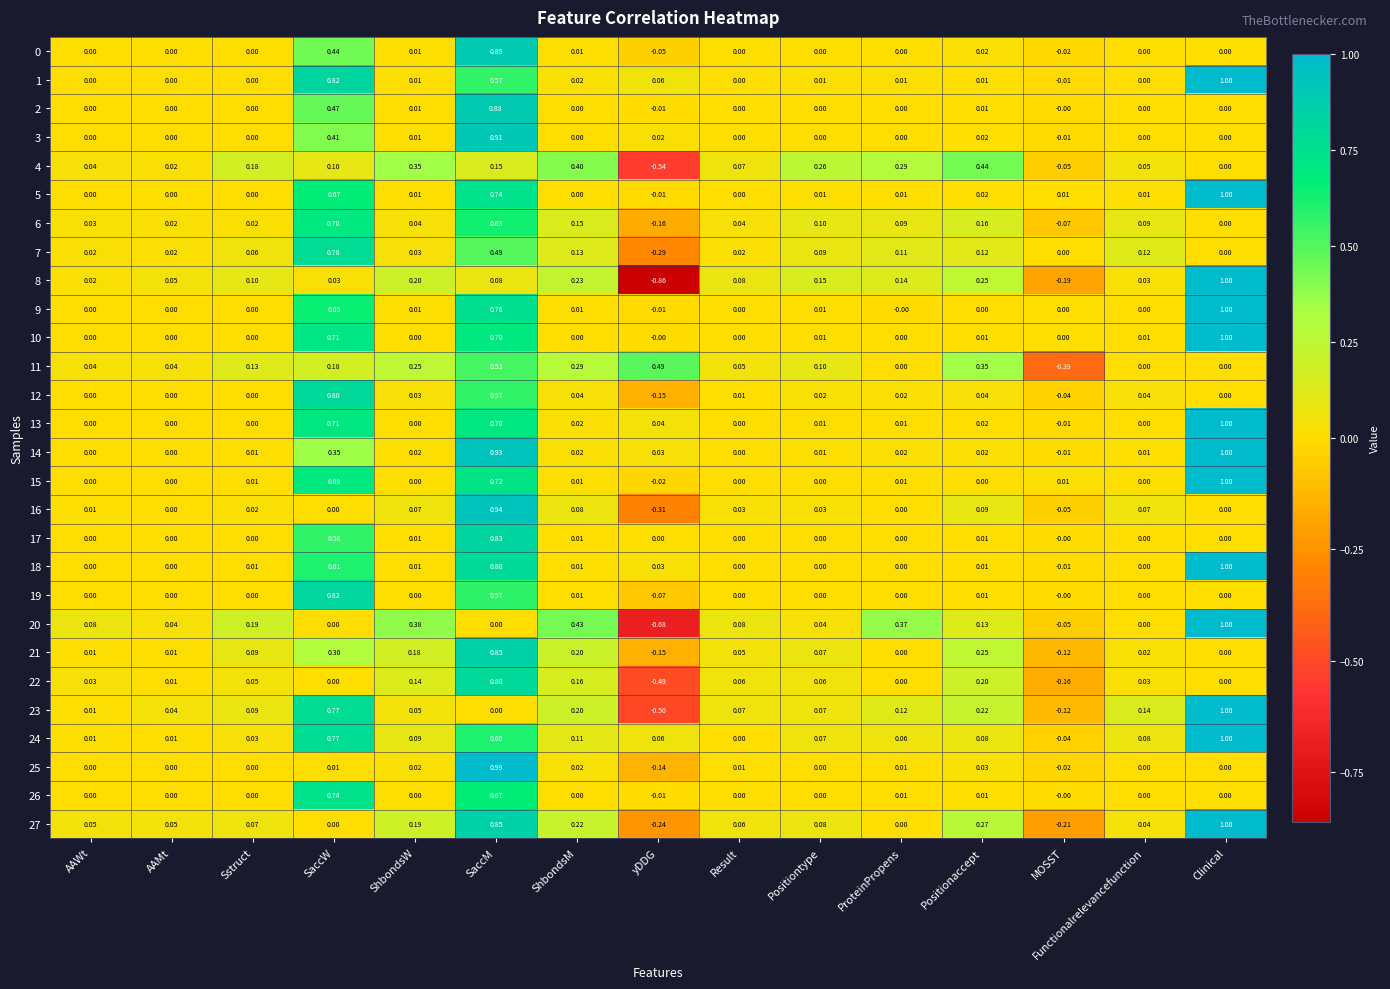

Where does the 20 series first go above 0?

AAWt